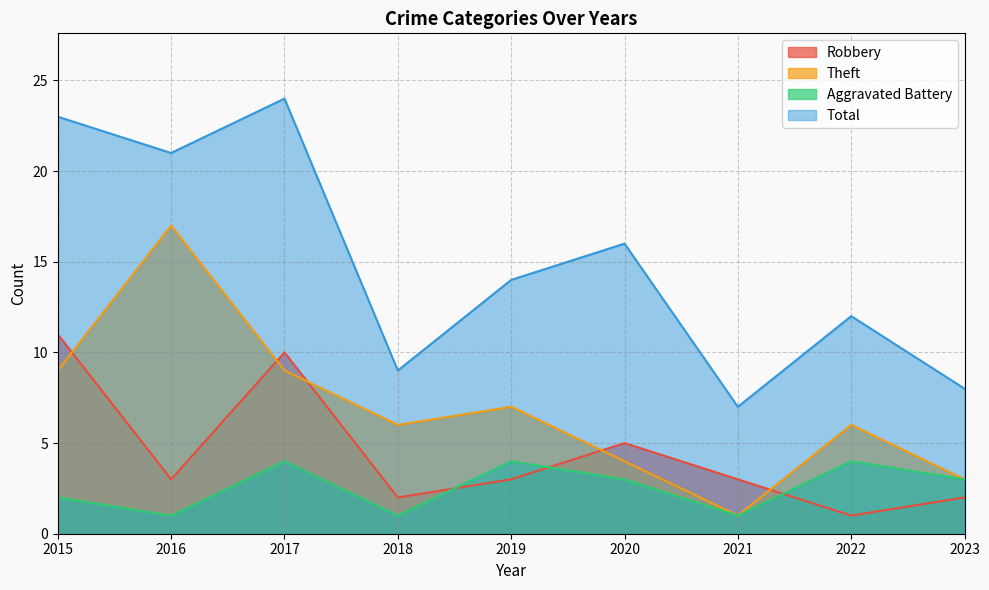

What are all the series names shown in the legend?

Robbery, Theft, Aggravated Battery, Total